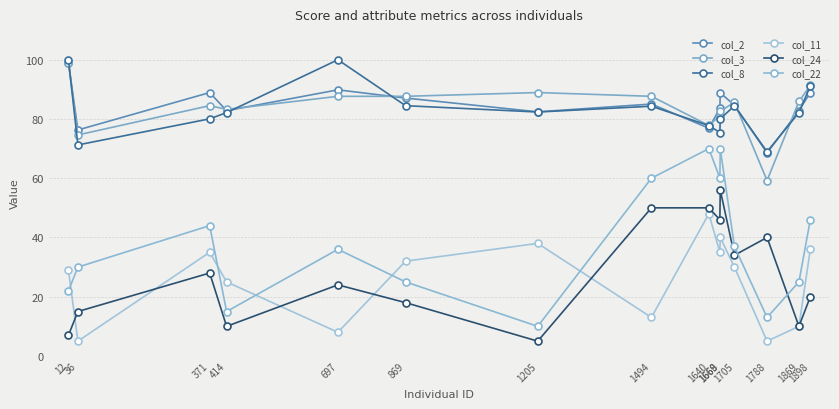

Between 1205 and 1668, which series saw the biggest shift?

col_22